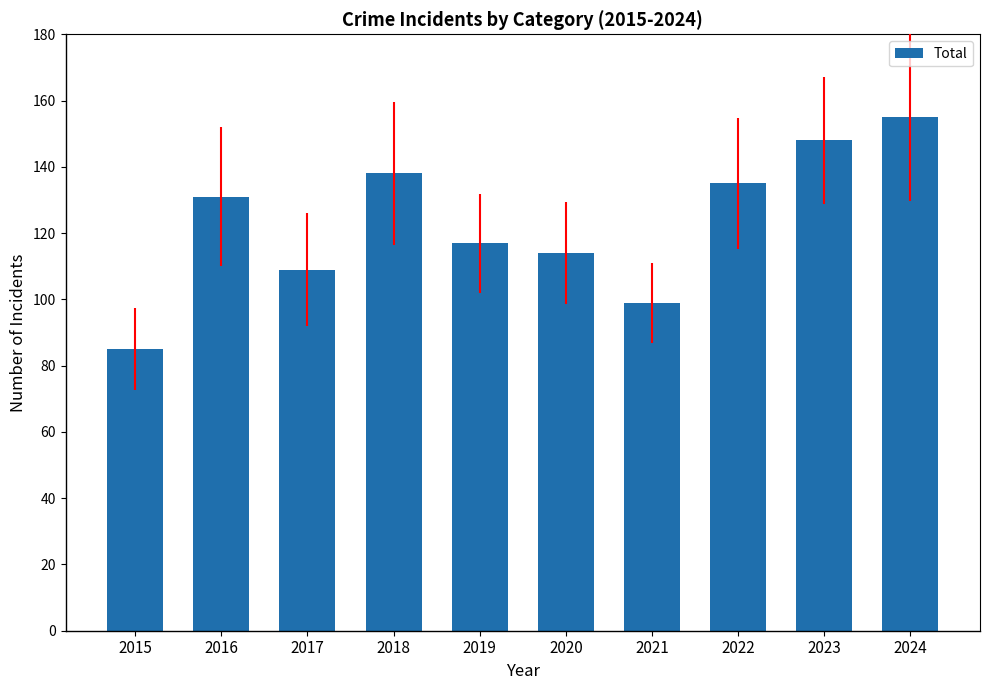

List the labels in order of value, smallest first.

2015, 2021, 2017, 2020, 2019, 2016, 2022, 2018, 2023, 2024